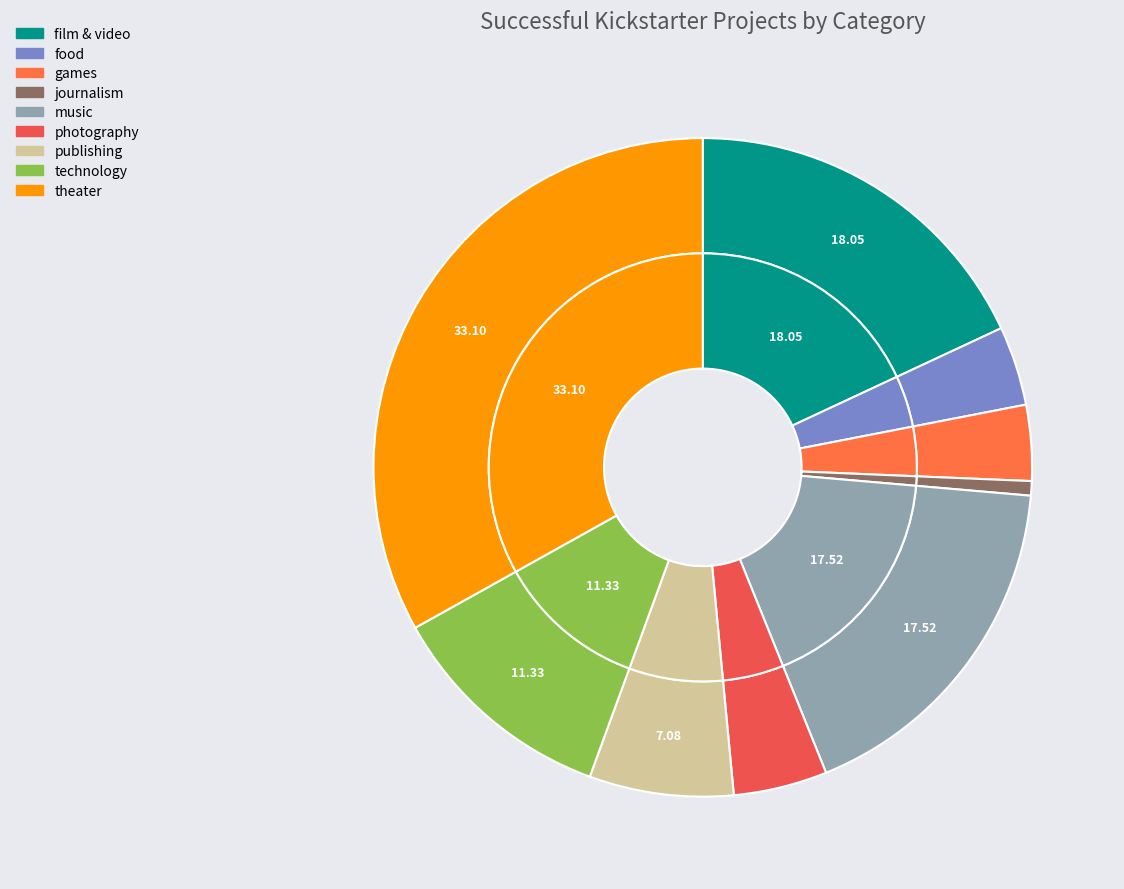

Does technology represent more than half of the total?

No